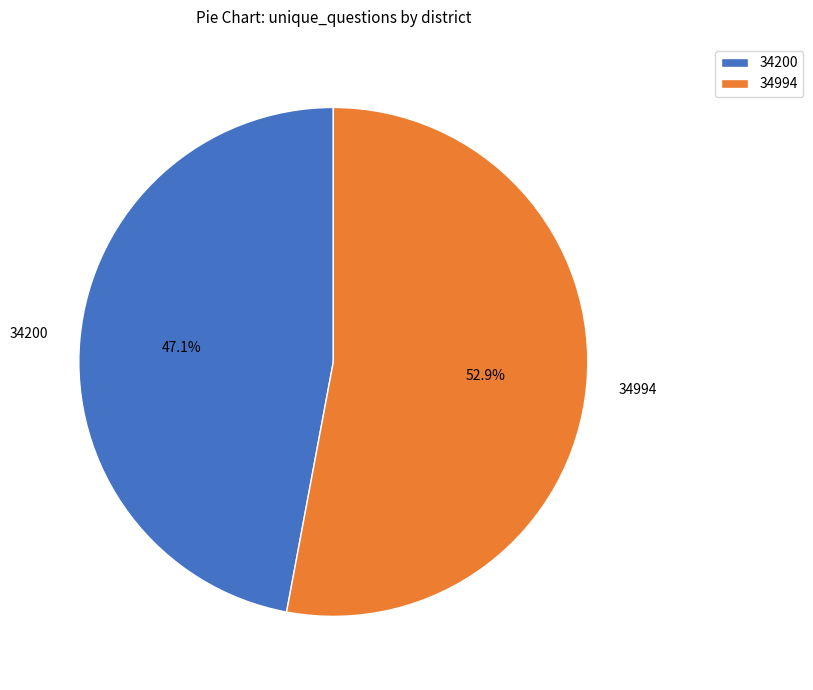

Is it true that 34994 is 53% of the pie?

True